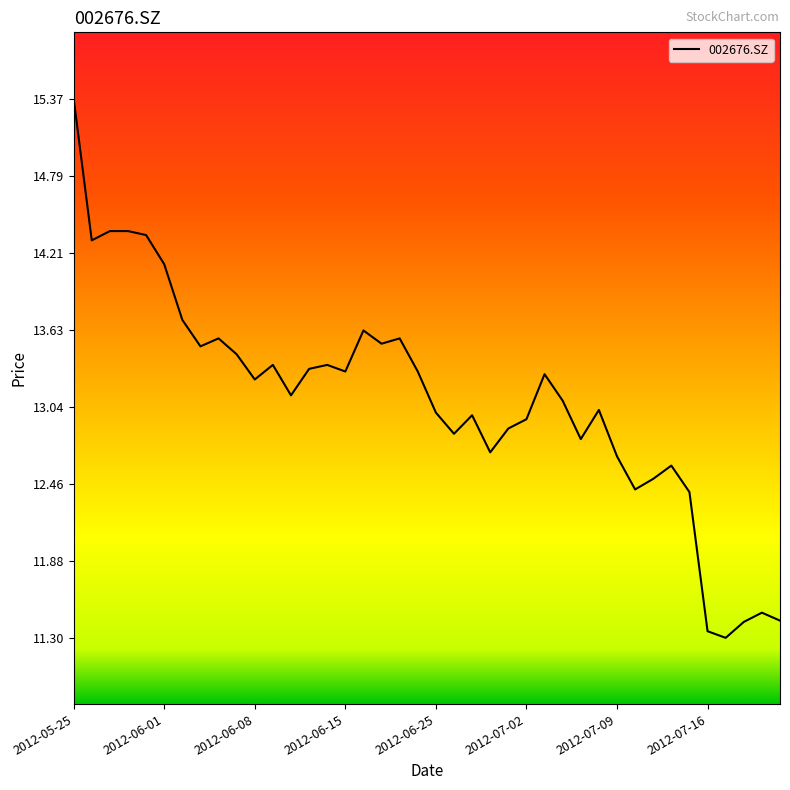

What is the greatest value displayed?

15.4